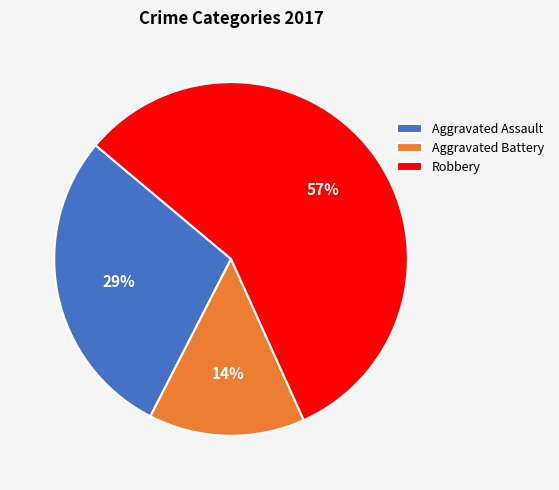

What is the ratio of the value at Aggravated Battery to the value at Aggravated Assault?

0.5